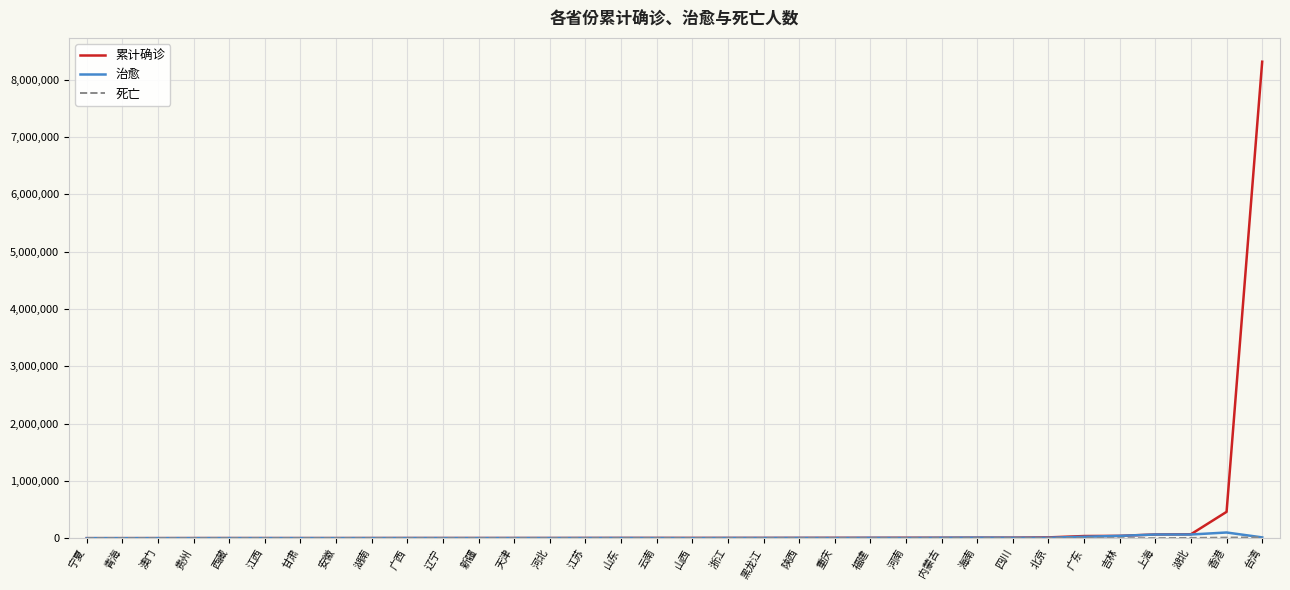

Between 山东 and 台湾, which series saw the biggest shift?

累计确诊